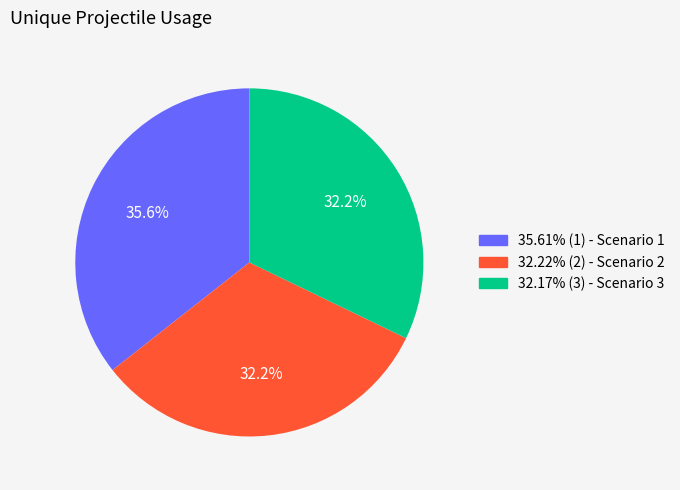

Is there any slice that represents more than half of the pie?

No